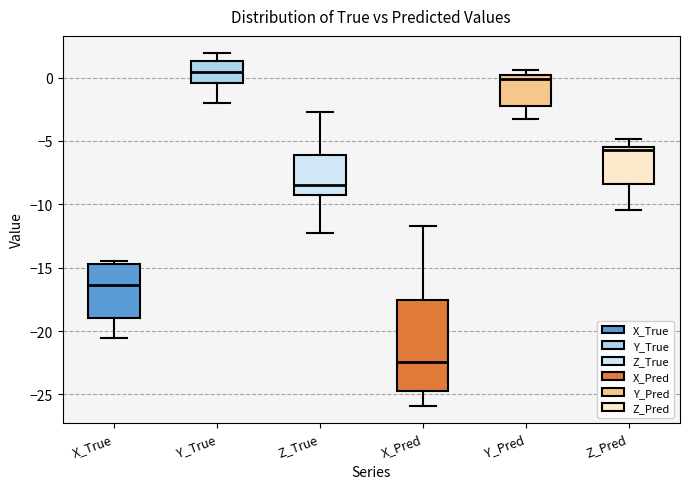

Reading left to right, transcribe this box plot: for each box, give where its median line is, the range the box spans, and where its two whiskers end, as read against the y-axis. The values are not printed on the chart, so give them approximately, as read against the axis.

X_True: median -16.5, box -19.0 to -14.5, whiskers -20.5 to -14.5 (just above the box's upper edge)
Y_True: median 0.5, box -0.5 to 1.5, whiskers -2.0 to 2.0
Z_True: median -8.5, box -9.5 to -6.0, whiskers -12.0 to -2.5
X_Pred: median -22.5, box -24.5 to -17.5, whiskers -26.0 to -11.5
Y_Pred: median 0.0 (just below the box's upper edge), box -2.5 to 0.0, whiskers -3.5 to 0.5
Z_Pred: median -5.5 (just below the box's upper edge), box -8.5 to -5.5, whiskers -10.5 to -5.0